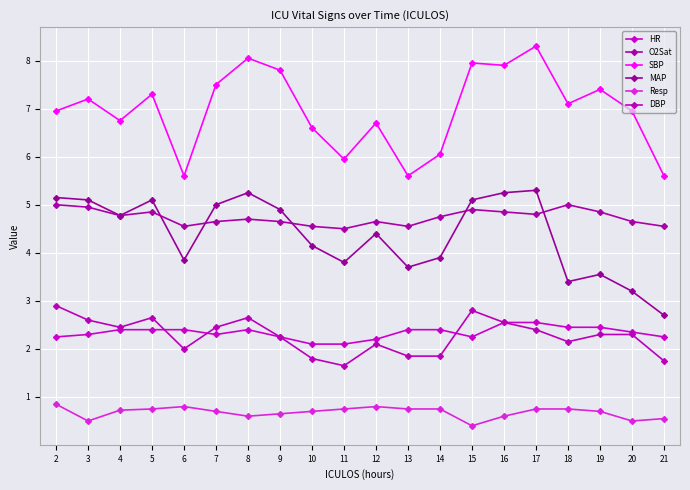

How many lines are shown in the chart?

6